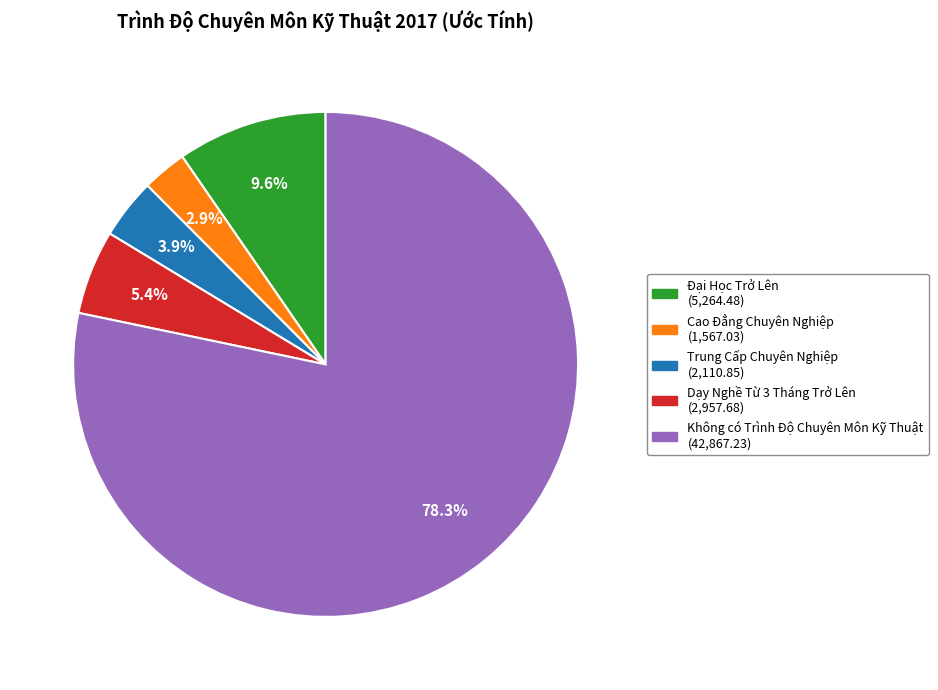

Does Không có Trình Độ Chuyên Môn Kỹ Thuật account for over 50% of the chart?

Yes